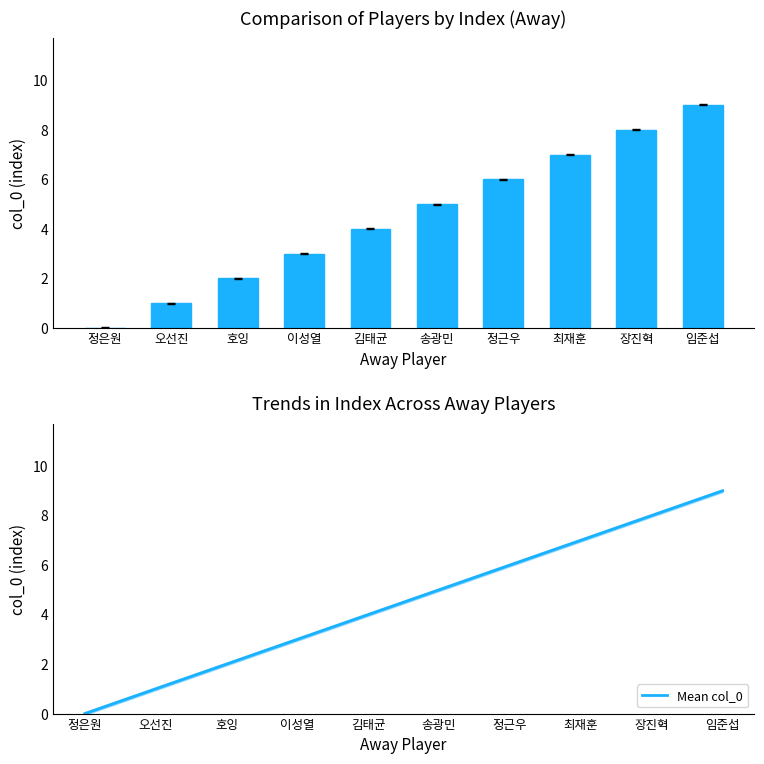

Read the col_0 value at 호잉.

2